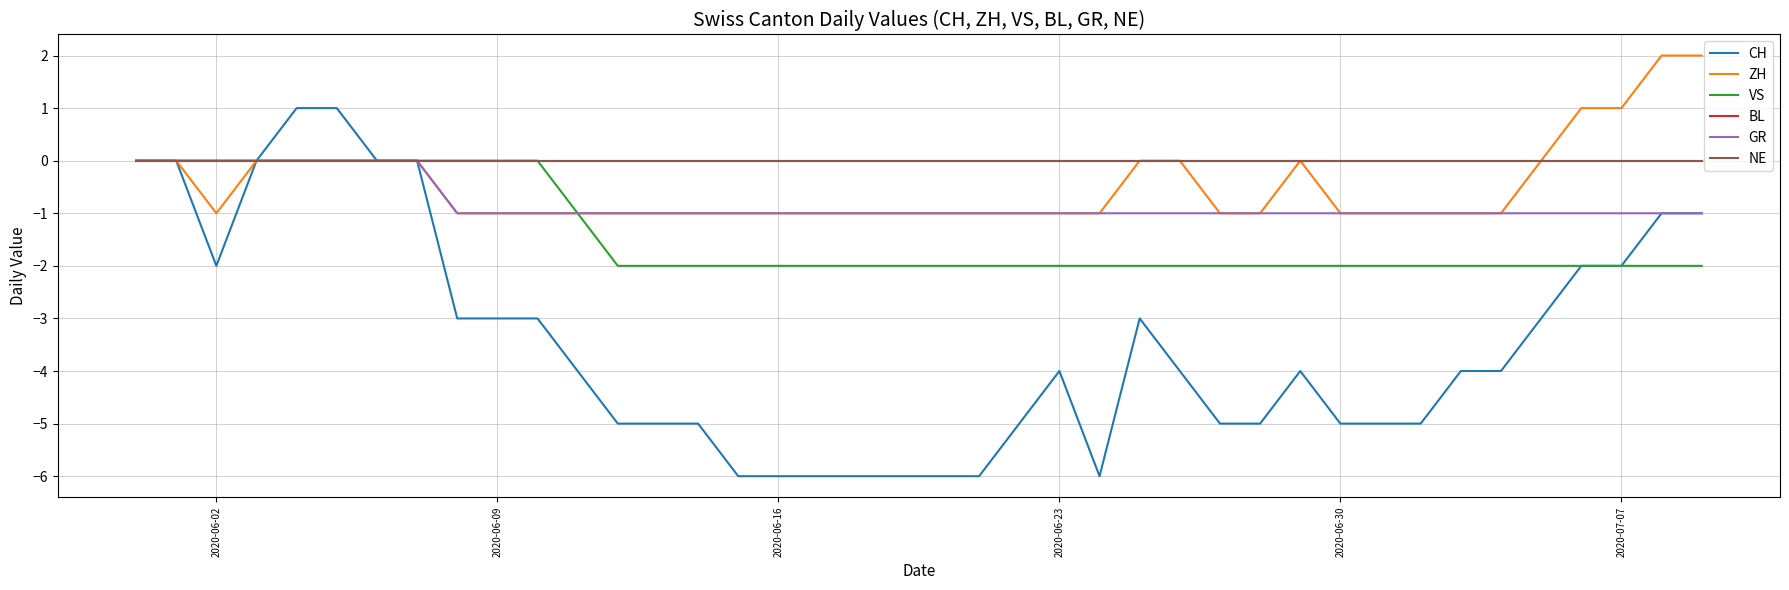

Does the chart have visible grid lines?

Yes